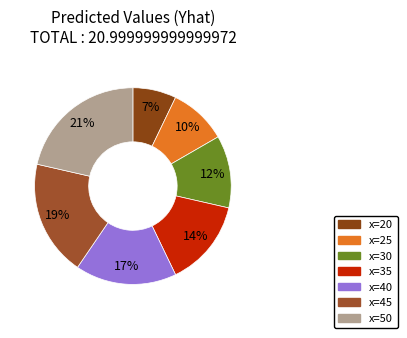

Does x=45 account for over 50% of the chart?

No